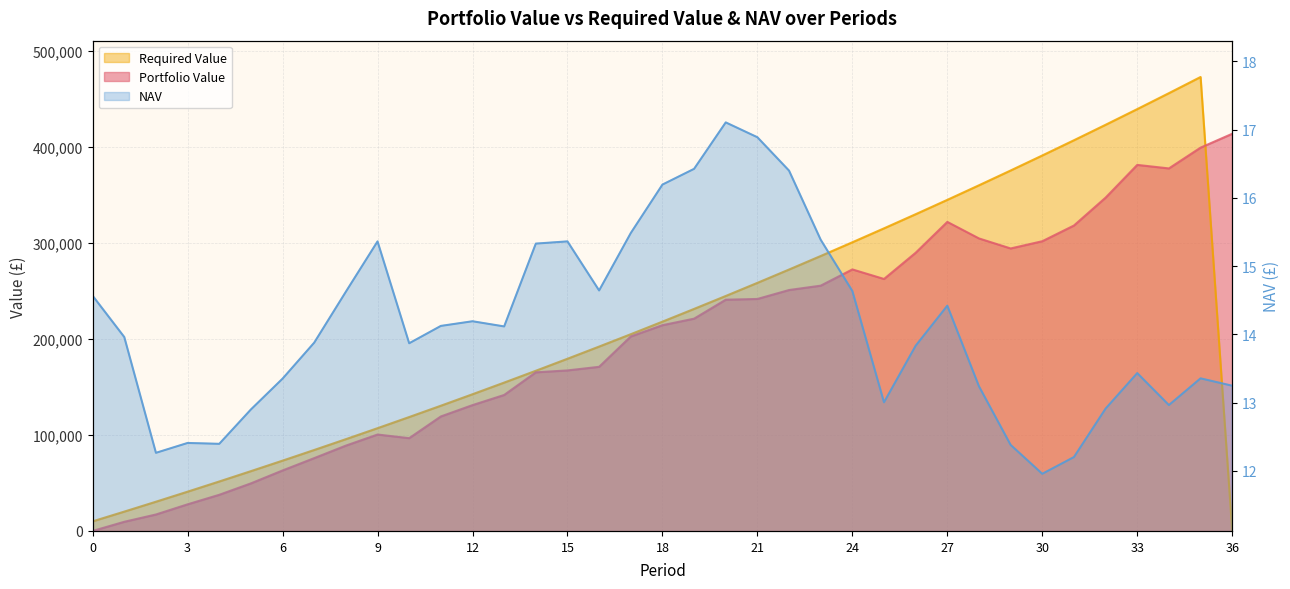

What is the value of the NAV point at the 28th from the left?

14.4